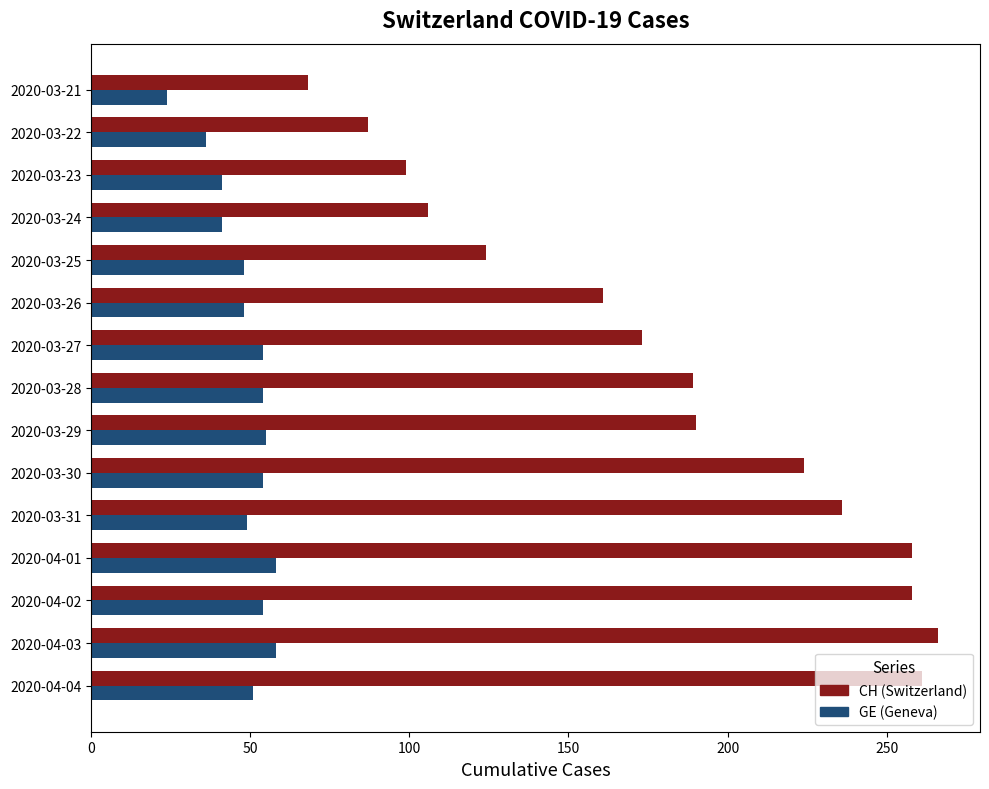

True or false: GE (Geneva) has a value of 49 at 2020-03-31.

True